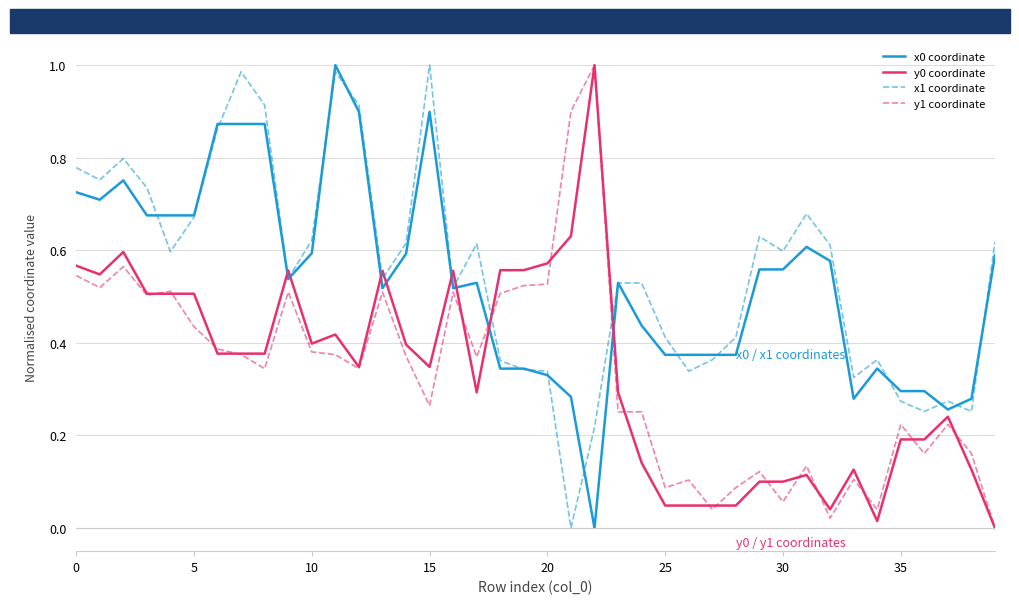

True or false: y0 coordinate and x1 coordinate cross at least once.

True